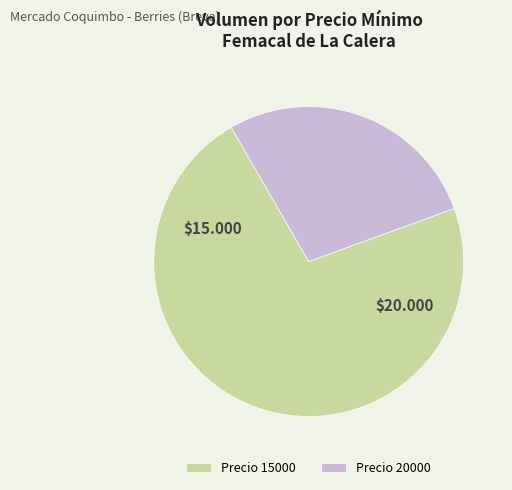

What is the smallest slice in the pie chart?

Precio 20000